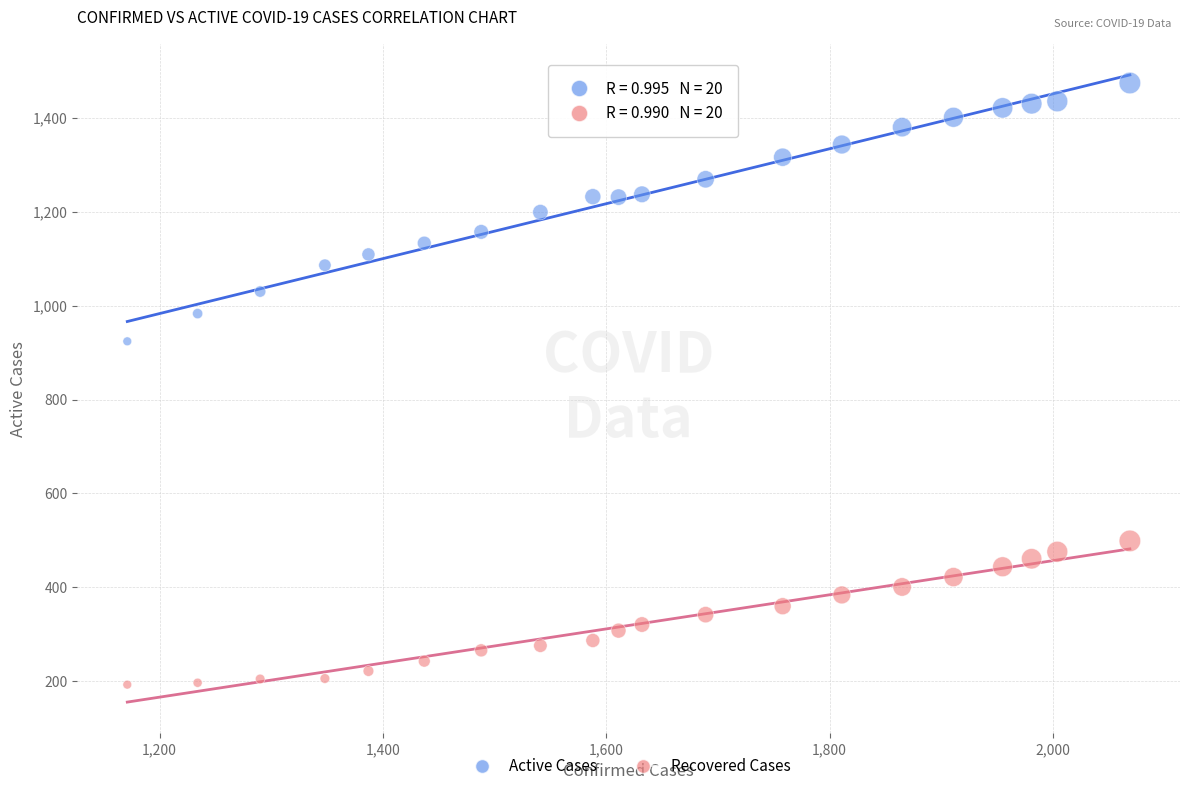

Which series has the widest spread of Y values?

Active Cases